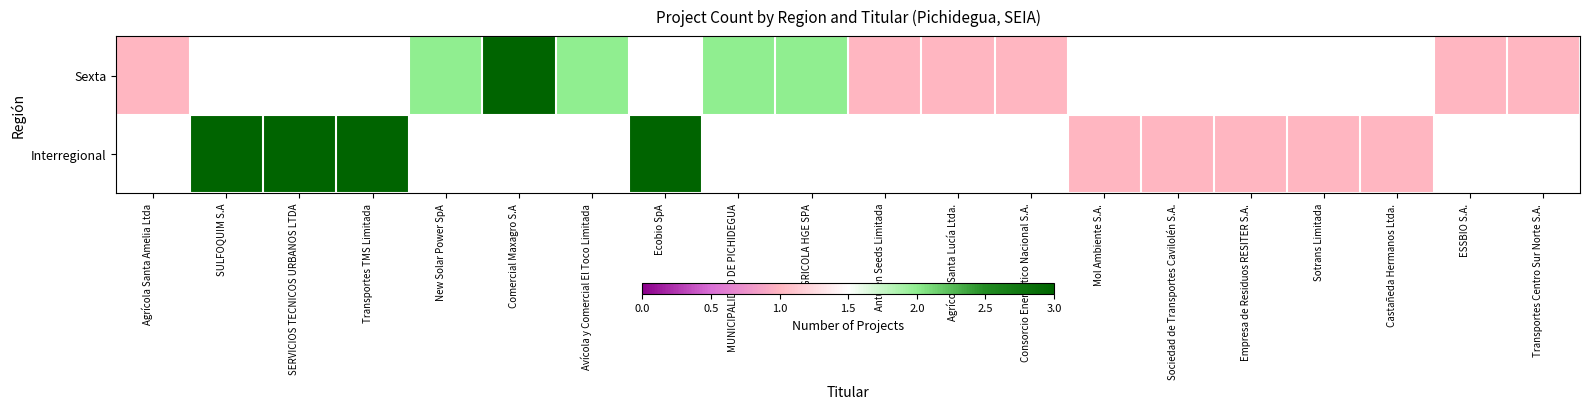

What is the difference between the Sexta values at New Solar Power SpA and Comercial Maxagro S.A?

1.0